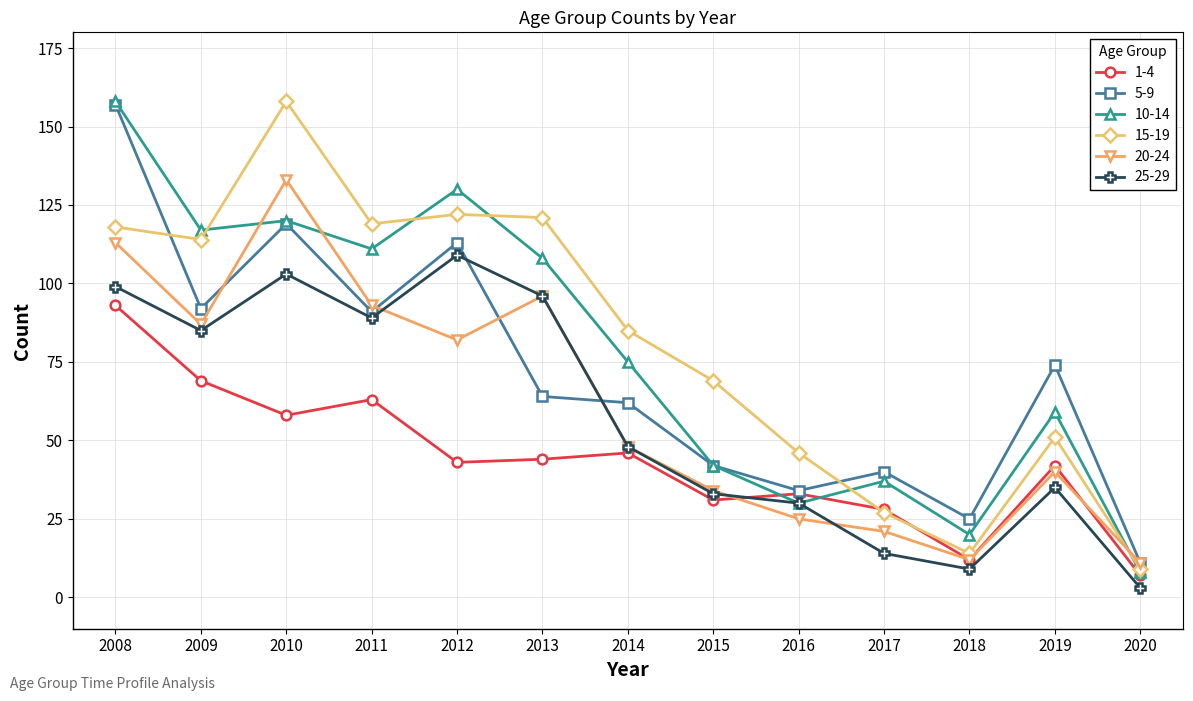

What is the spread (max minus min) of values at 2018?

16